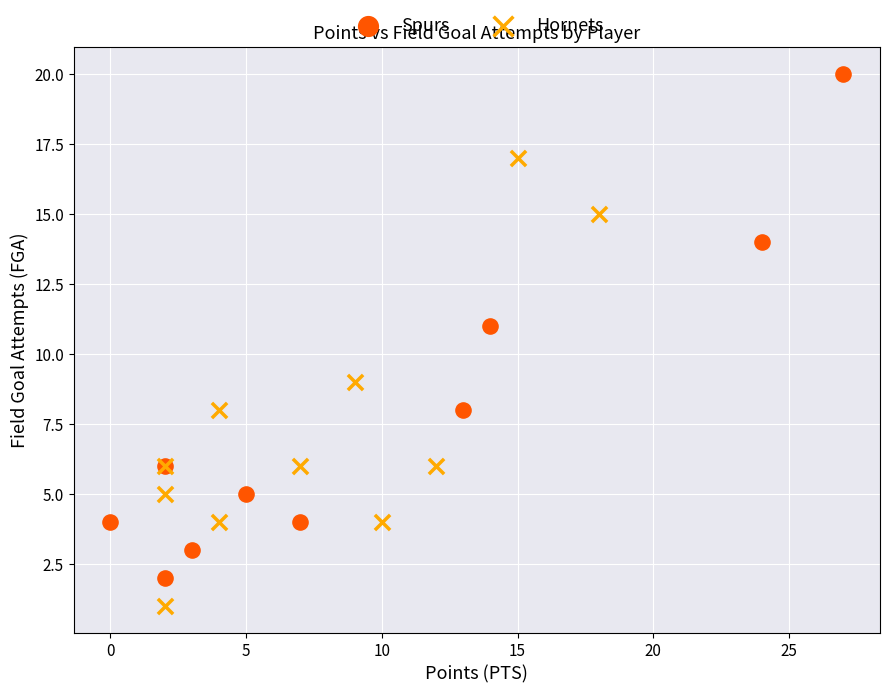

Which series reaches the minimum Y coordinate?

Hornets